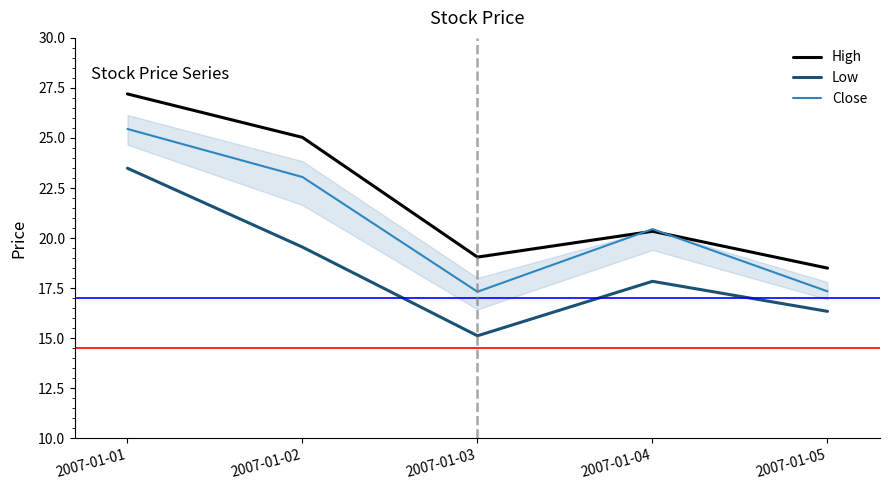

Where is the first local maximum for High?

2007-01-04